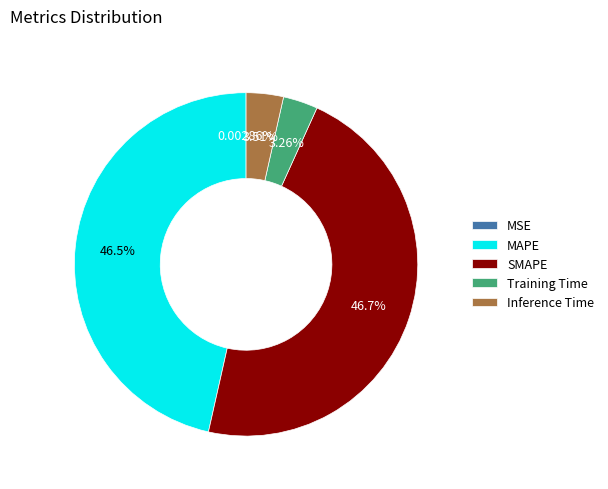

Combined, do SMAPE and MAPE account for over 50%?

Yes